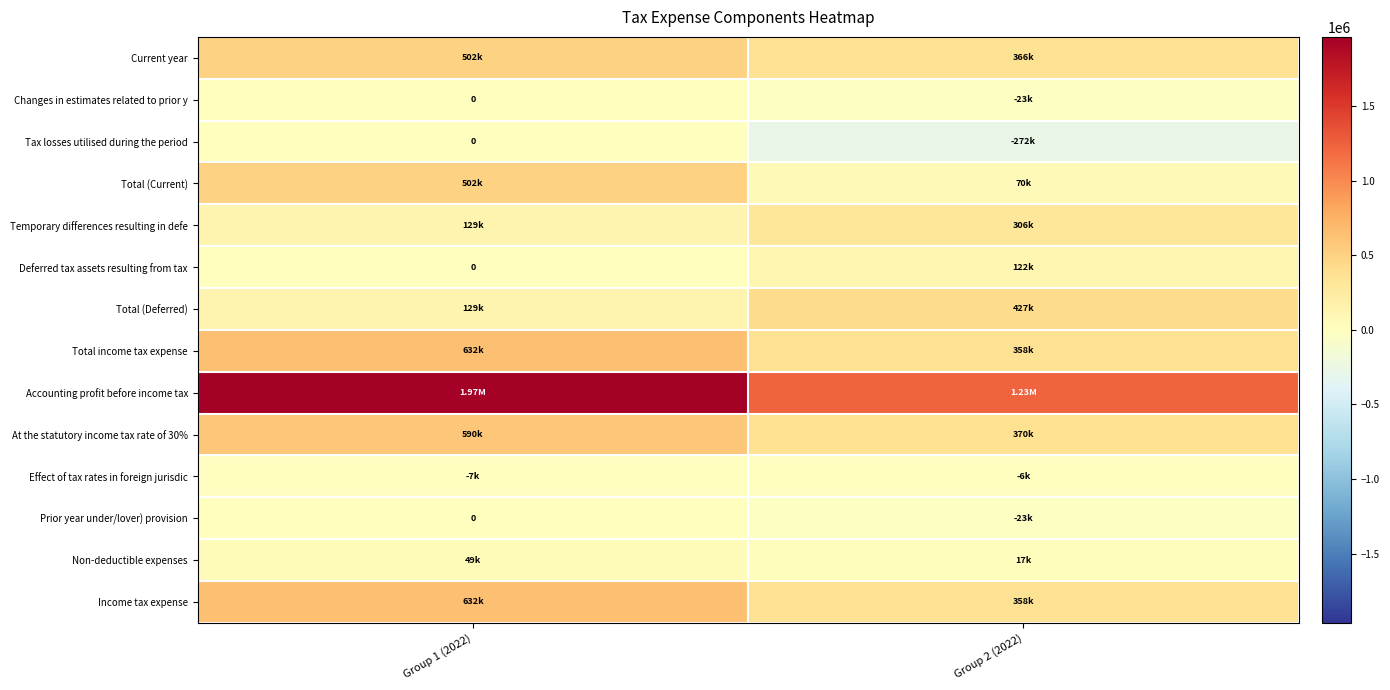

The value of Effect of tax rates in foreign jurisdic at Group 2 (2022) is -6056. True or false?

True